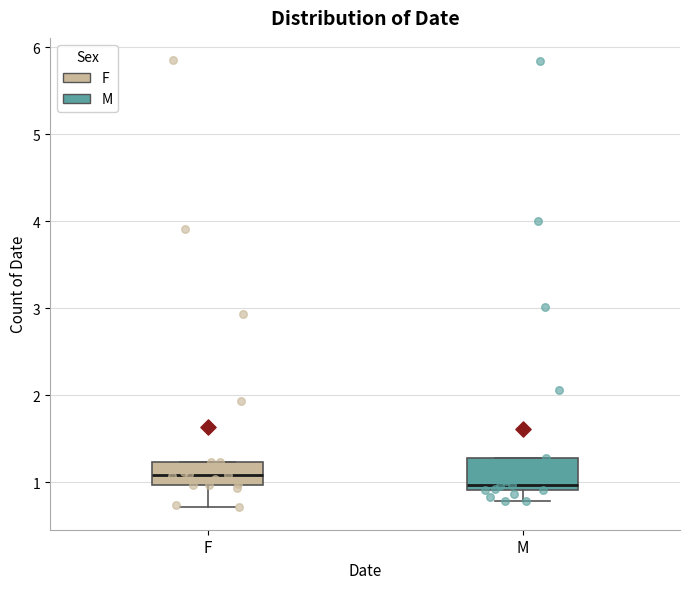

Reading left to right, read every box against the y-axis: the position of its median line, the range the box covers, and the ends of its whiskers. The values are not printed on the chart, so give them approximately, as read against the axis.

F: median 1.1, box 1.0 to 1.2, whiskers 0.7 to 1.2
M: median 1.0, box 0.9 to 1.3, whiskers 0.8 to 1.3